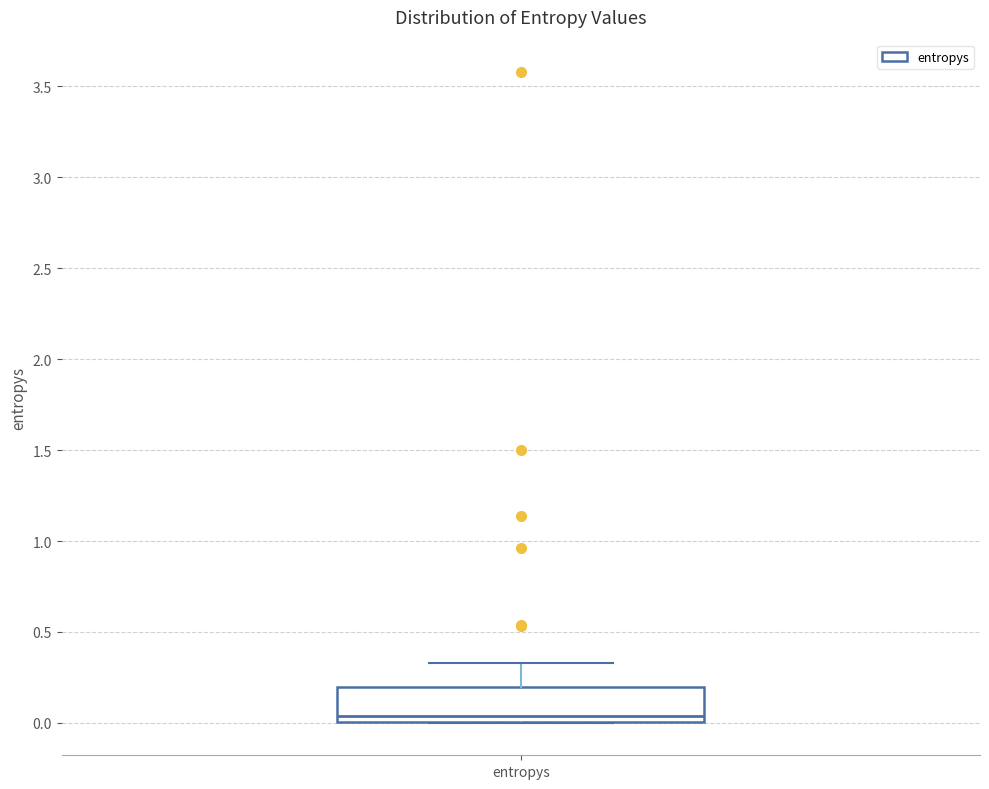

Read this box plot against the y-axis: the position of the median line, the range covered by the box, and the ends of both whiskers. The values are not printed on the chart, so give them approximately, as read against the axis.

median 0.05, box 0.00 to 0.20, whiskers 0.00 to 0.35